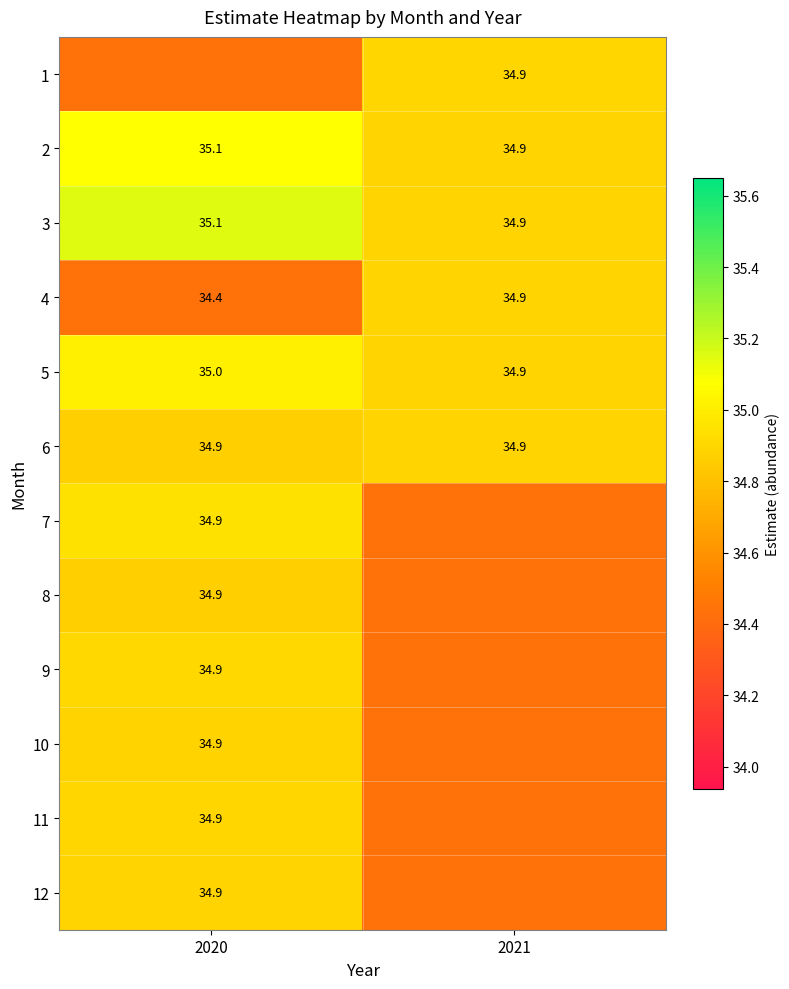

What is the sum of all 5 values?

69.9